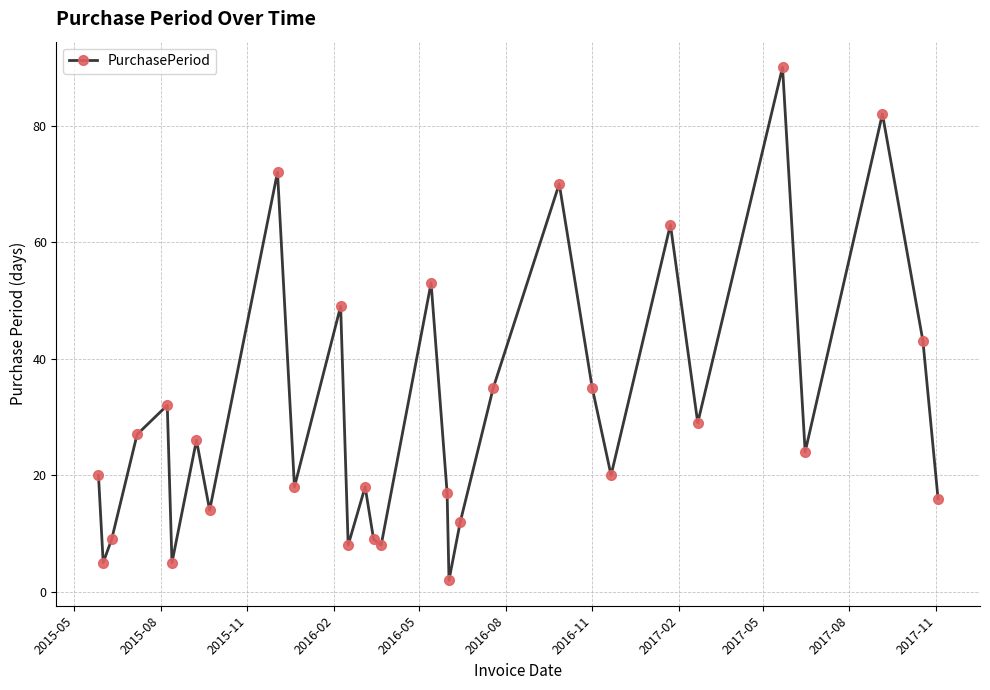

Reading left to right, list all the values displayed in this chart.

20	5	9	27	32	5	26	14	72	18	49	8	18	9	8	53	17	2	12	35	70	35	20	63	29	90	24	82	43	16